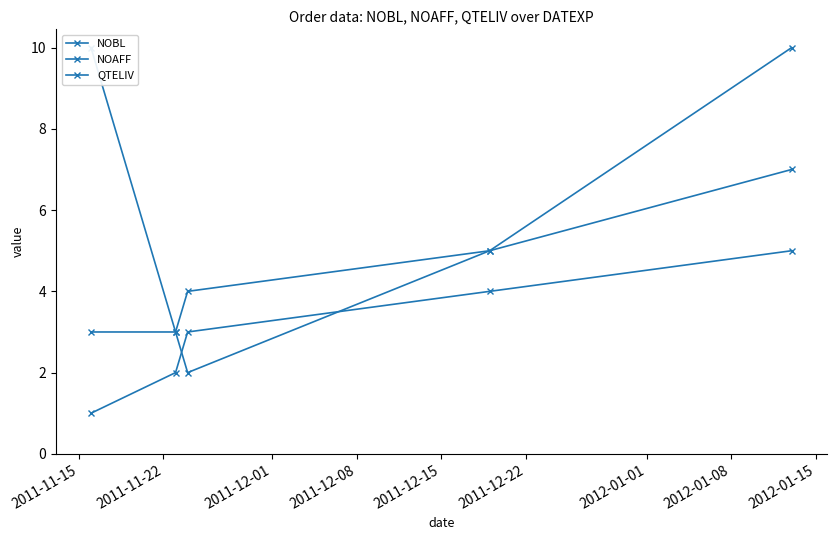

Reading right to left, transcribe all the data shown in this chart.

NOBL: 5	4	3	2	1
NOAFF: 7	5	4	3	3
QTELIV: 10	5	2	3	10